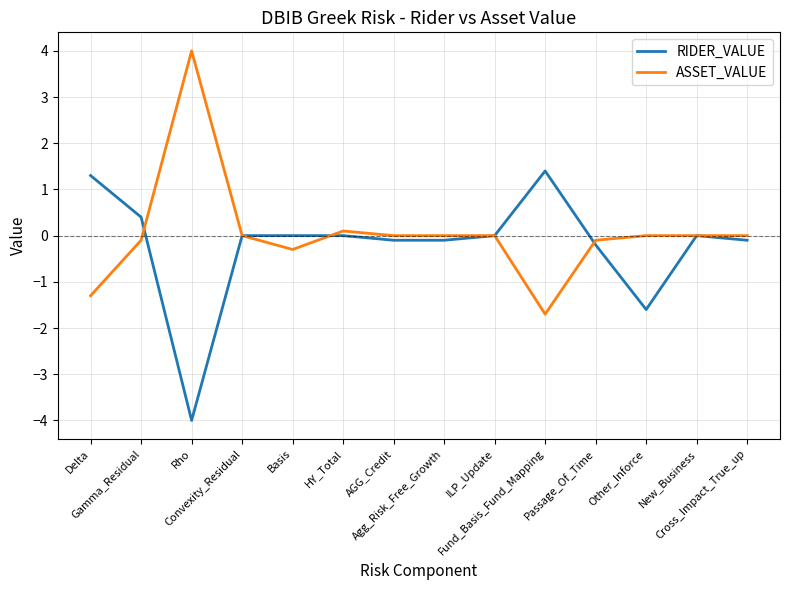

What is the minimum value for ASSET_VALUE?

-1.7